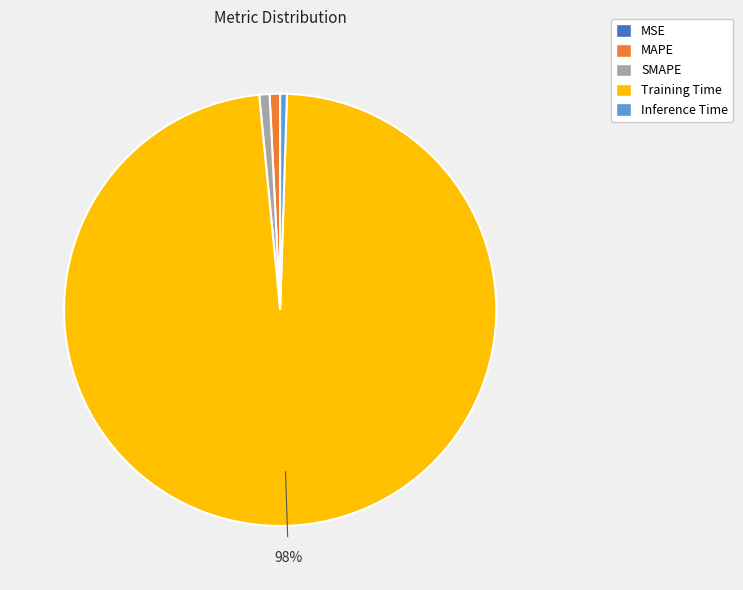

Is there any slice that represents more than half of the pie?

Yes